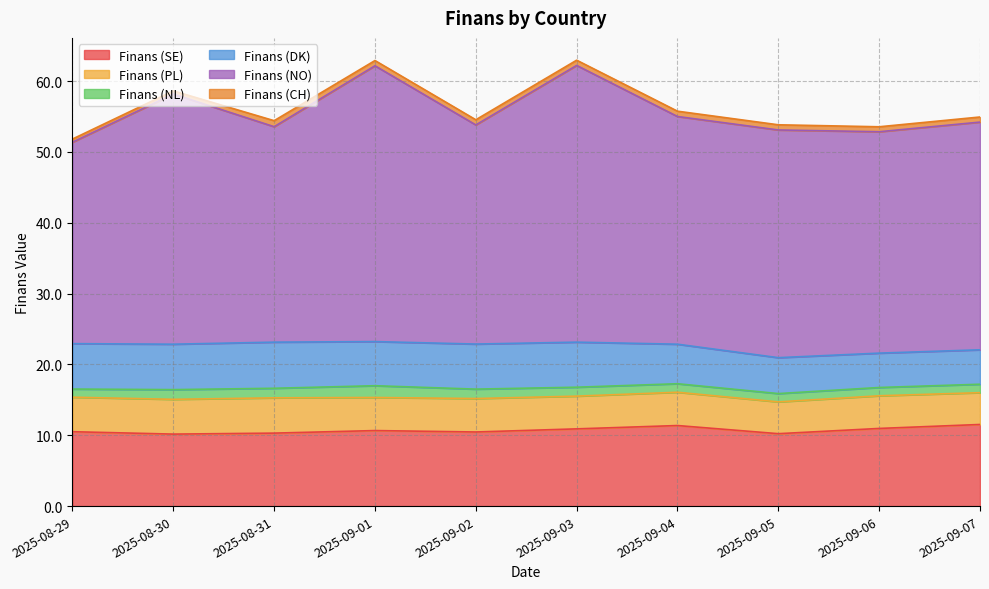

What is the minimum value for Finans (SE)?

10.2